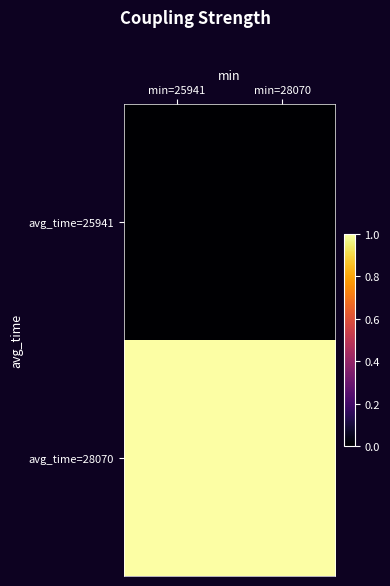

How many distinct data groups are displayed?

2